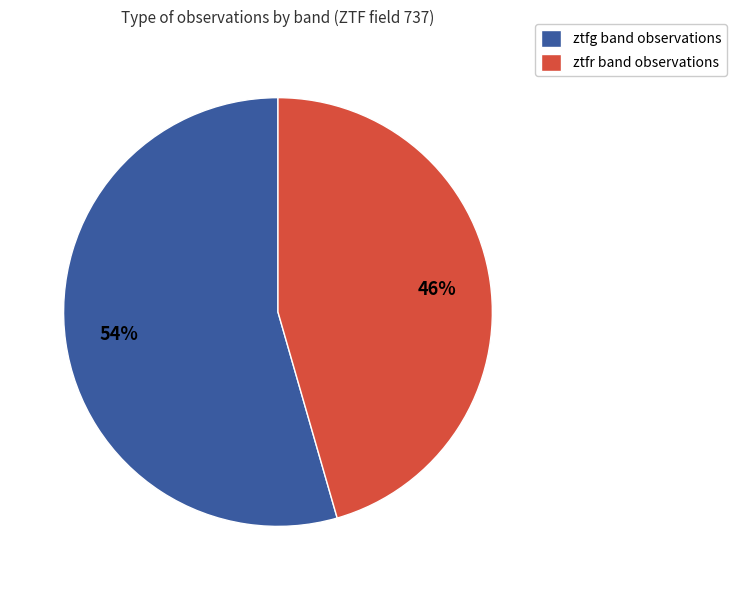

To the nearest percent, what is the combined percentage of ztfg band observations and ztfr band observations?

100%